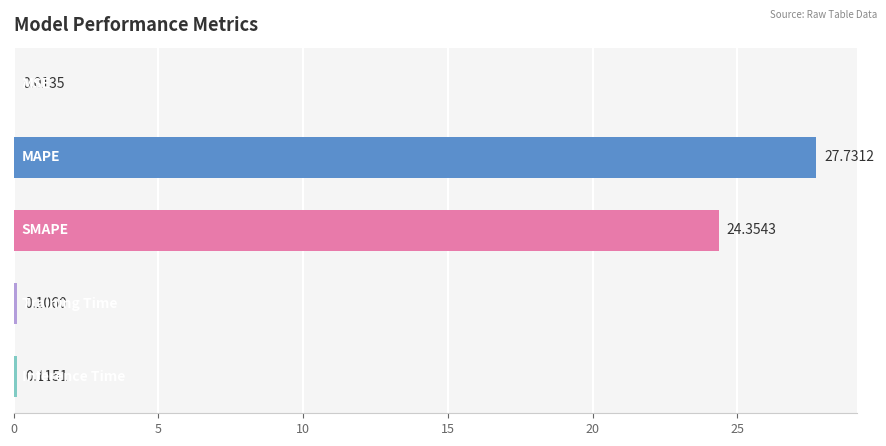

What is the sum of all values?

52.3